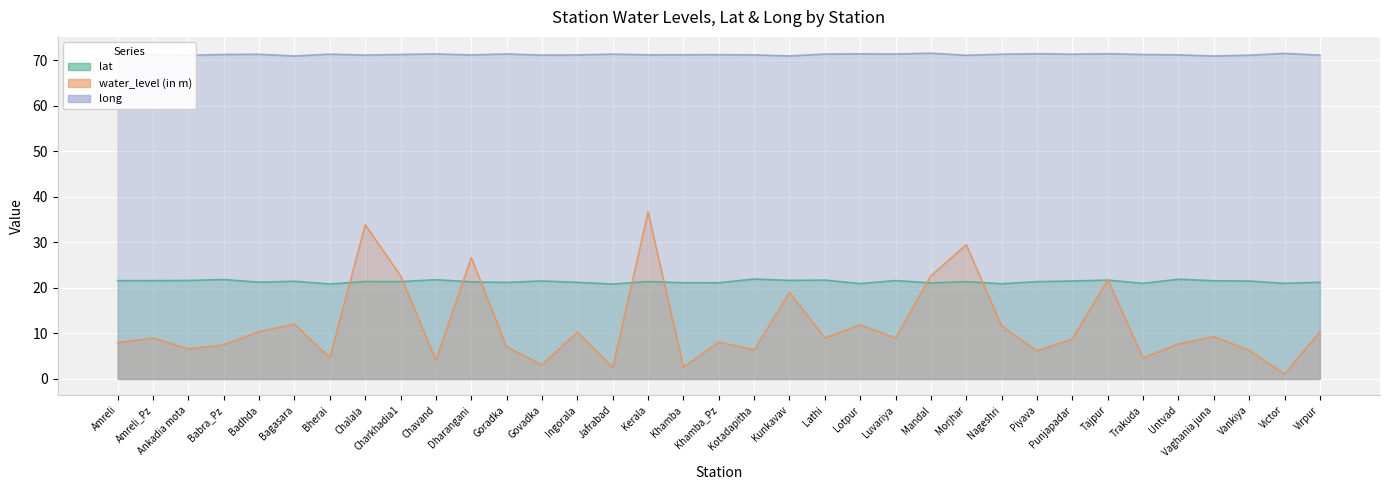

Rank the categories by lat value from lowest to highest.

Jafrabad, Bherai, Nageshri, Lotpur, Victor, Trakuda, Mandal, Khamba_Pz, Khamba, Goradka, Ingorala, Virpur, Badhda, Dharangani, Morjhar, Piyava, Charkhadia1, Kerala, Chalala, Bagasara, Vankiya, Punjapadar, Govadka, Vaghania juna, Amreli, Amreli_Pz, Luvariya, Ankadia mota, Kunkavav, Lathi, Tajpur, Chavand, Babra_Pz, Untvad, Kotadapitha